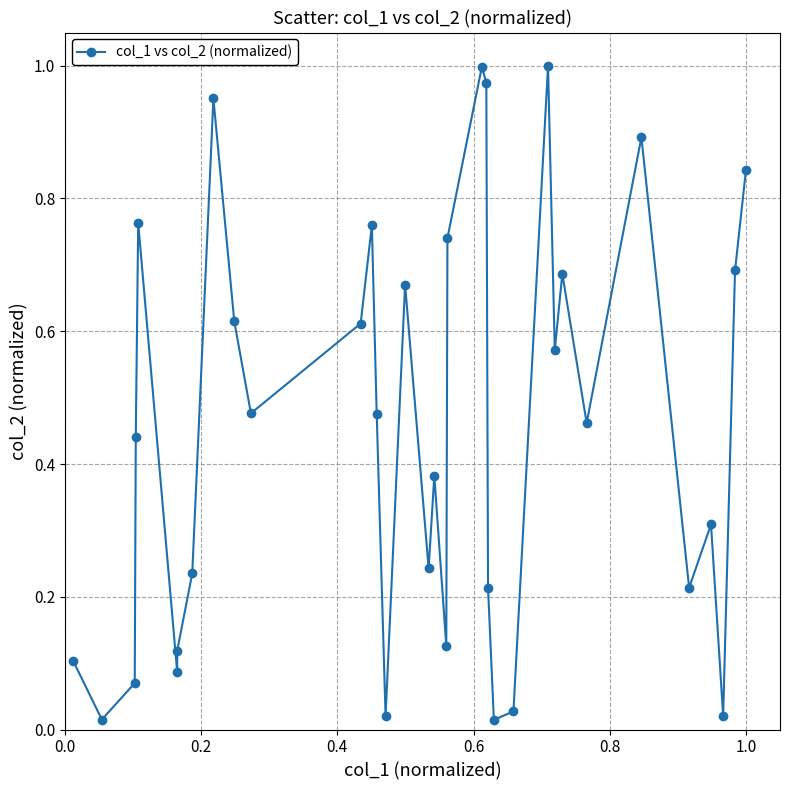

What is the value of the 32nd point from the left?

0.3